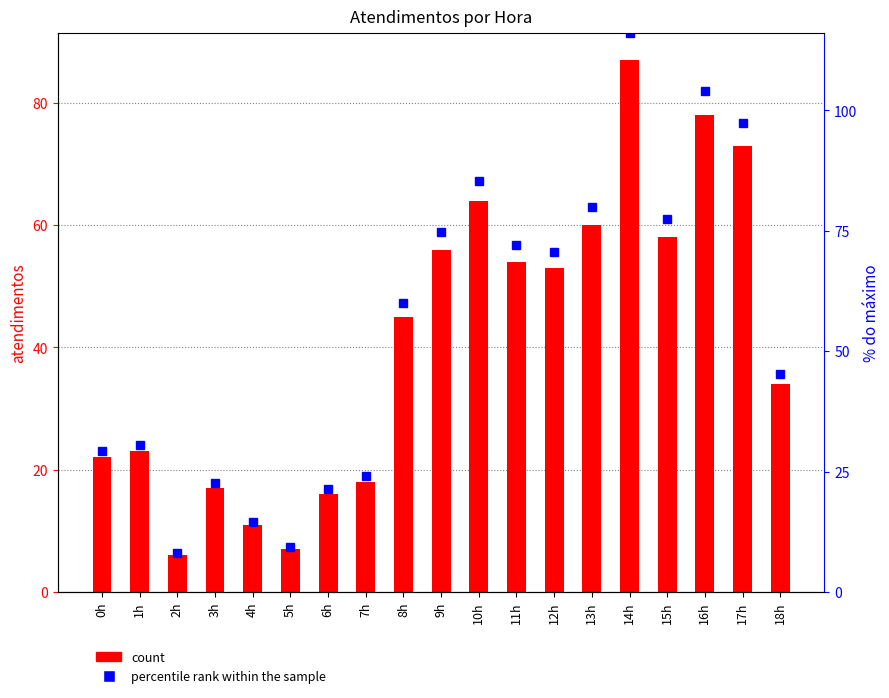

What is the total value across all series at 7h?

42.0